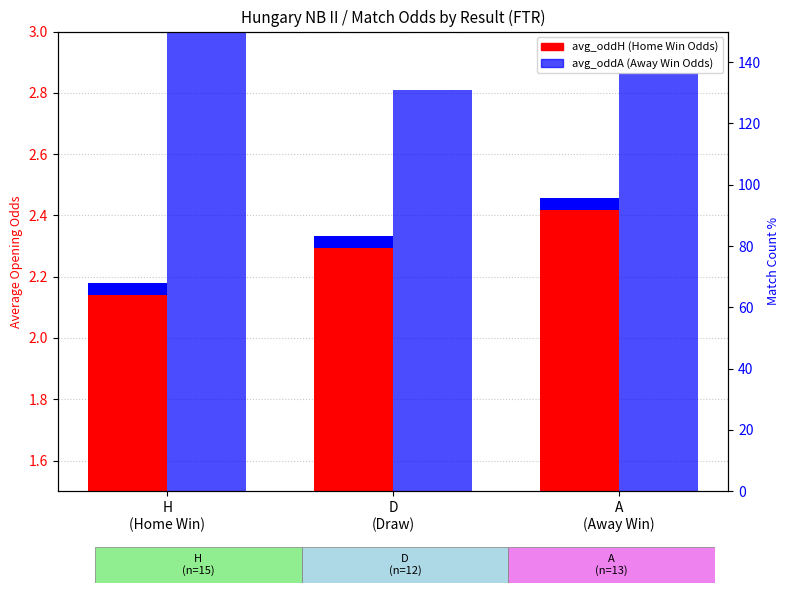

Is the value of avg_oddH (Home Win Odds) at D
(Draw) greater than the value of avg_oddA (Away Win Odds) at D
(Draw)?

No